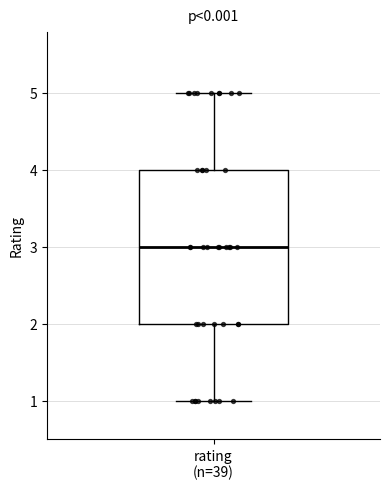

Read this box plot against the y-axis: the position of the median line, the range covered by the box, and the ends of both whiskers. The values are not printed on the chart, so give them approximately, as read against the axis.

median 3, box 2 to 4, whiskers 1 to 5